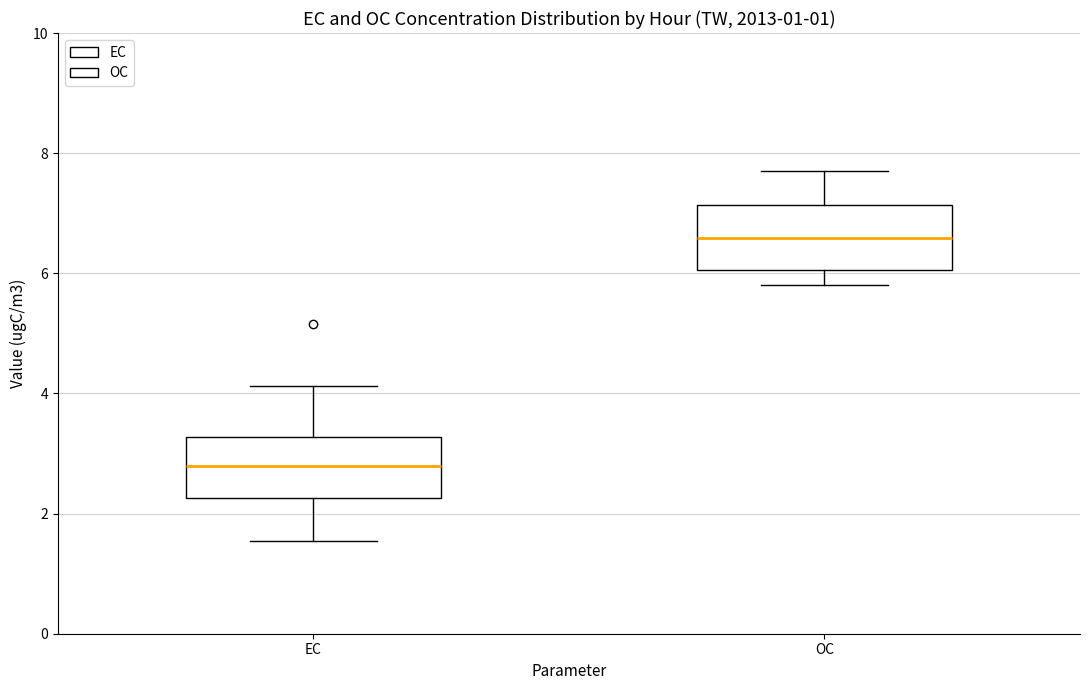

Reading left to right, transcribe this box plot: for each box, give where its median line is, the range the box spans, and where its two whiskers end, as read against the y-axis. The values are not printed on the chart, so give them approximately, as read against the axis.

EC: median 2.8, box 2.2 to 3.2, whiskers 1.6 to 4.2
OC: median 6.6, box 6.0 to 7.2, whiskers 5.8 to 7.8